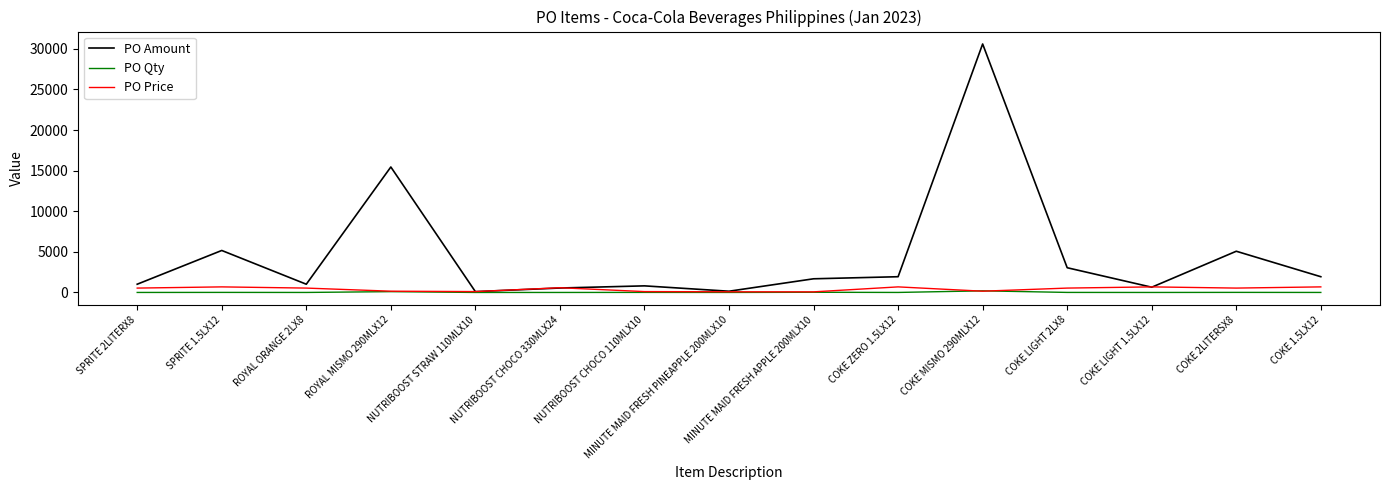

At which category is the sum across all series the highest?

COKE MISMO 290MLX12